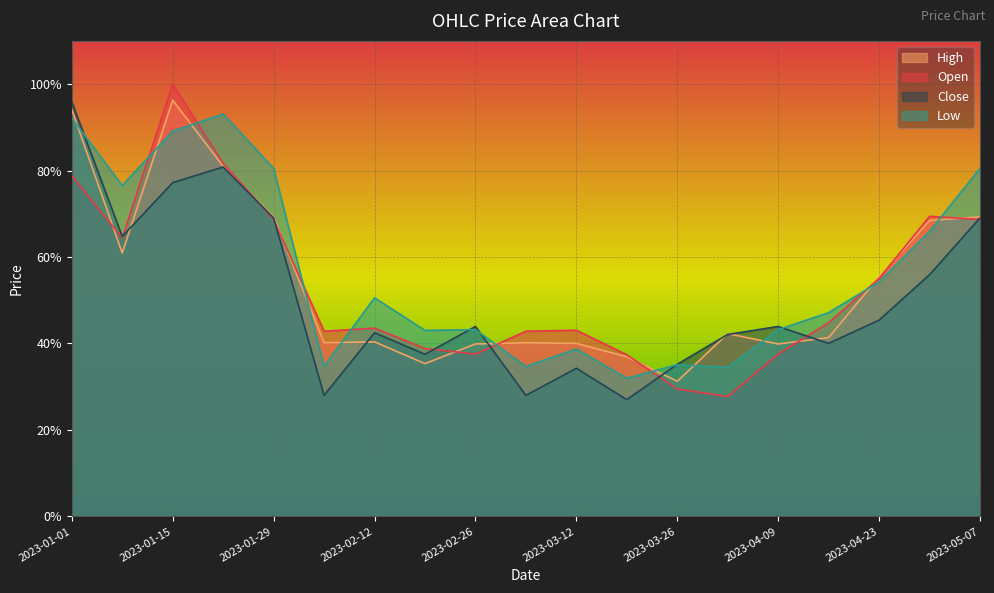

Is it true that Low equals 0.6 at 2023-03-05?

False